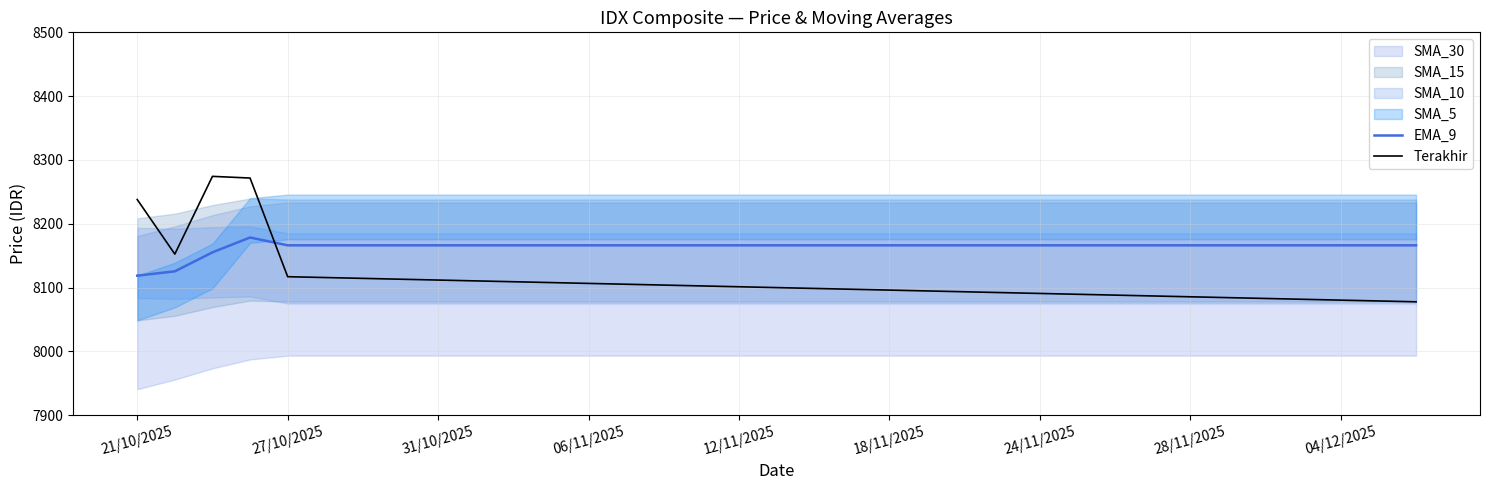

True or false: EMA_9 and Terakhir cross at least once.

True